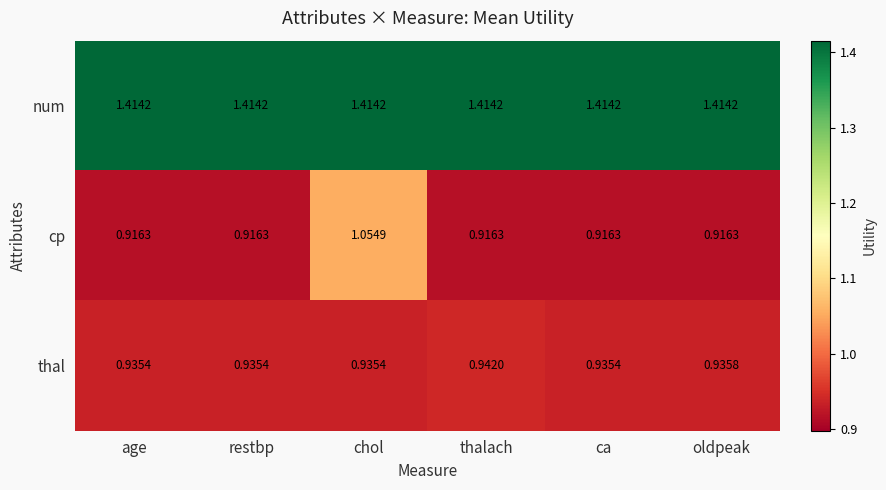

Is the value of thal at age greater than the value of cp at chol?

No